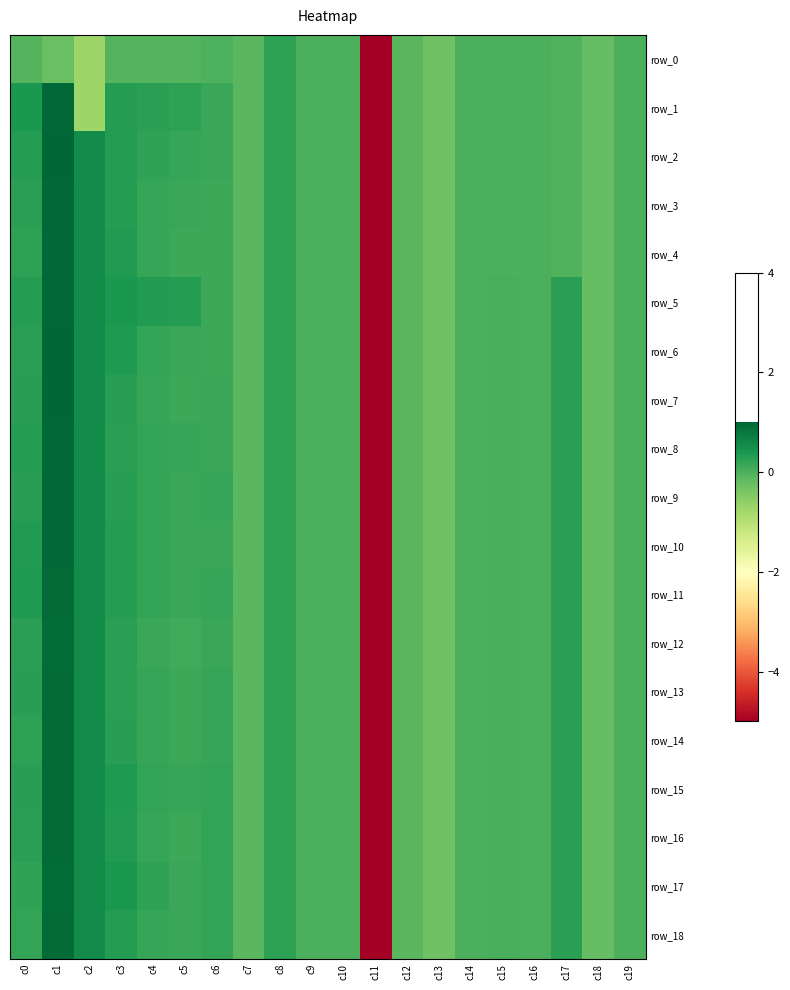

Is it true that row_12 equals 0.3 at c0?

True